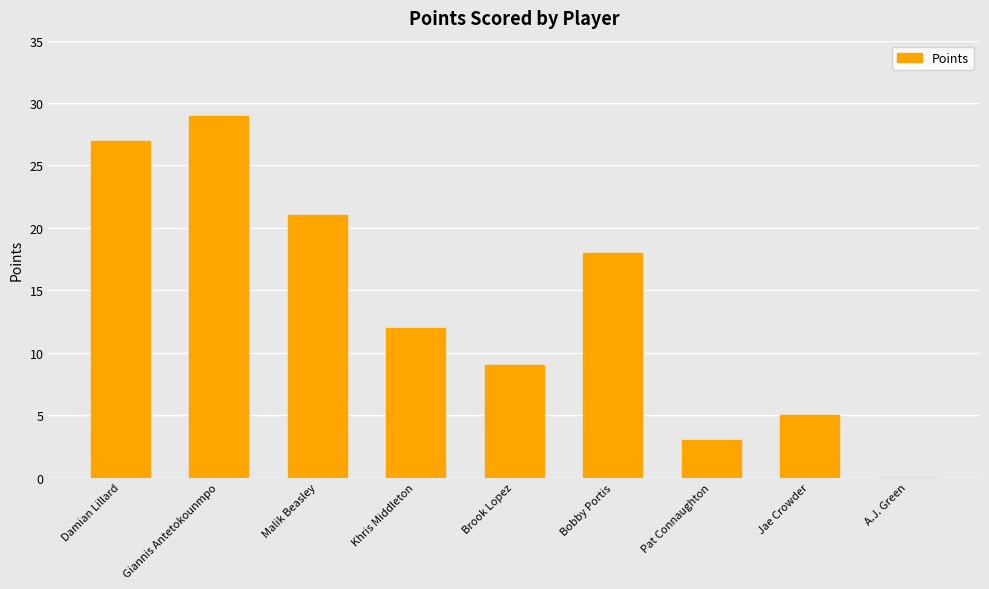

Reading right to left, extract all data points from this chart.

0	5	3	18	9	12	21	29	27